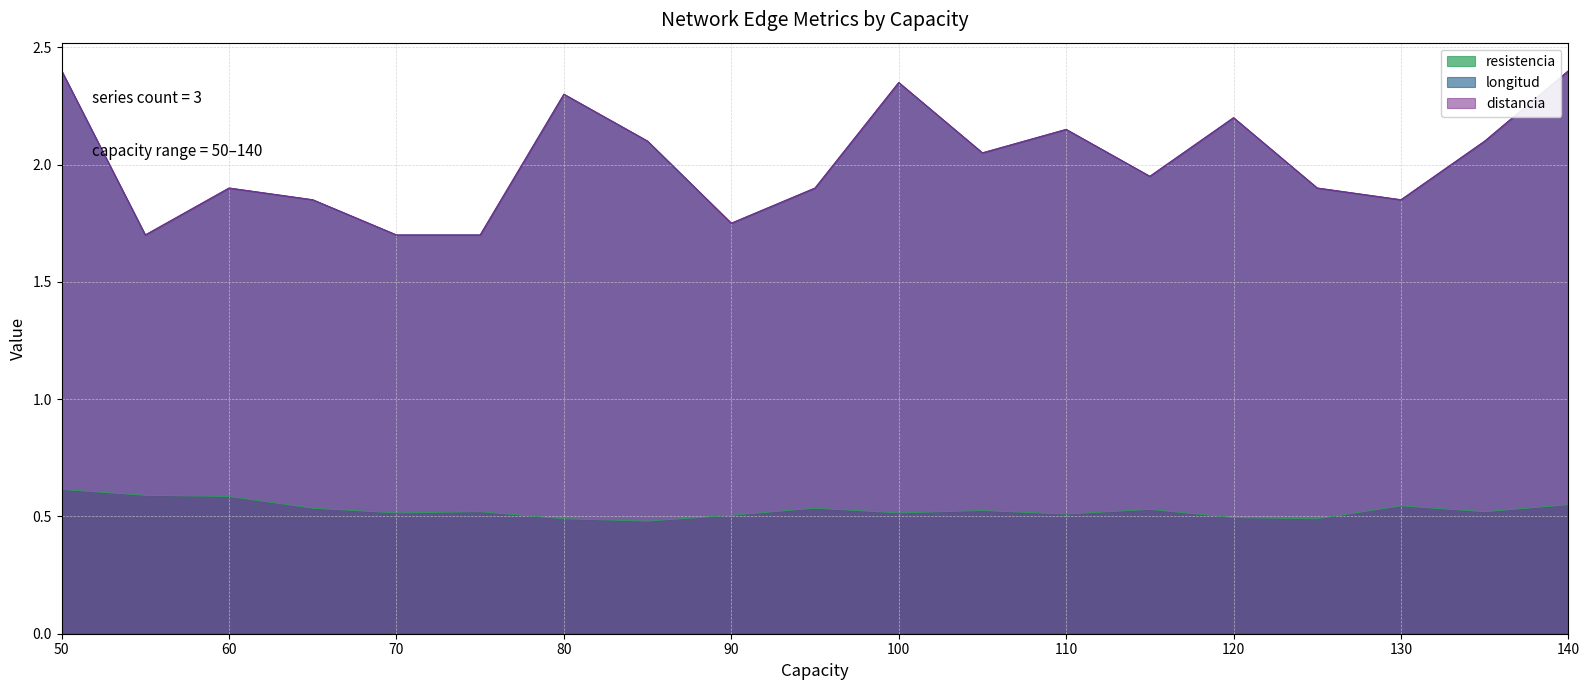

Which label corresponds to the smallest value in the chart?

85